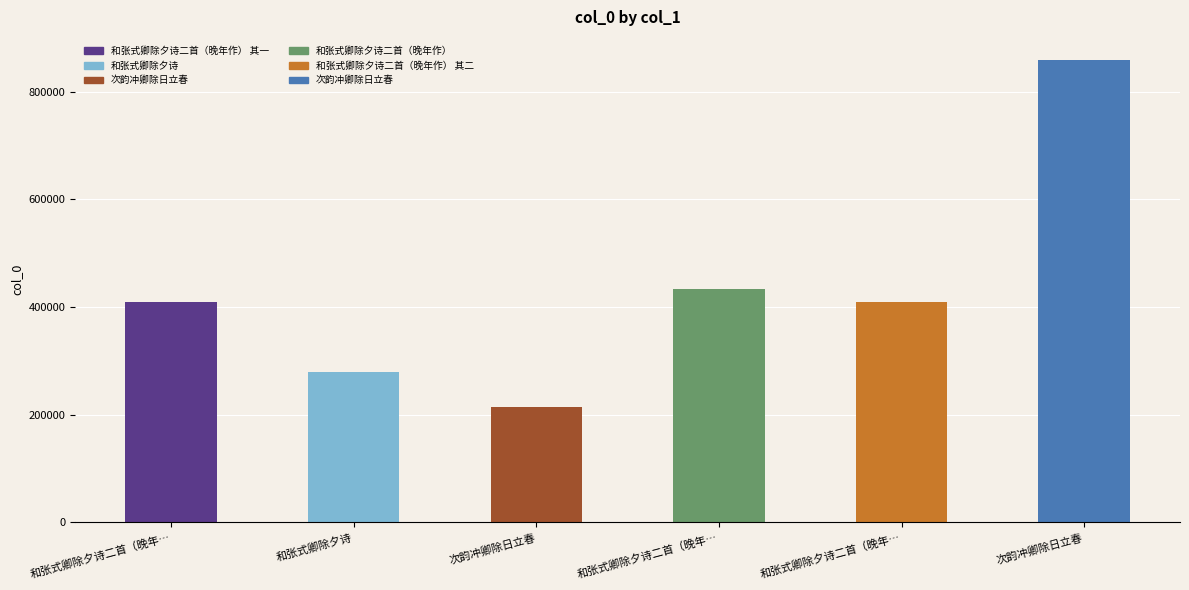

List the labels in order of value, largest first.

次韵冲卿除日立春, 和张式卿除夕诗二首（晚年…, 和张式卿除夕诗二首（晚年…, 和张式卿除夕诗二首（晚年…, 和张式卿除夕诗, 次韵冲卿除日立春